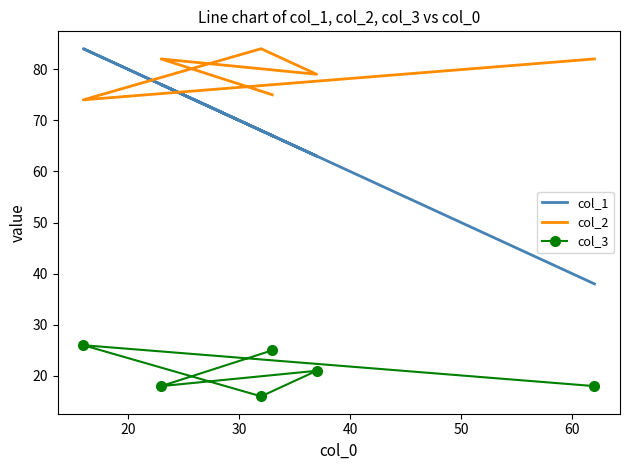

At 60, list the series in order from smallest to largest.

col_3, col_1, col_2